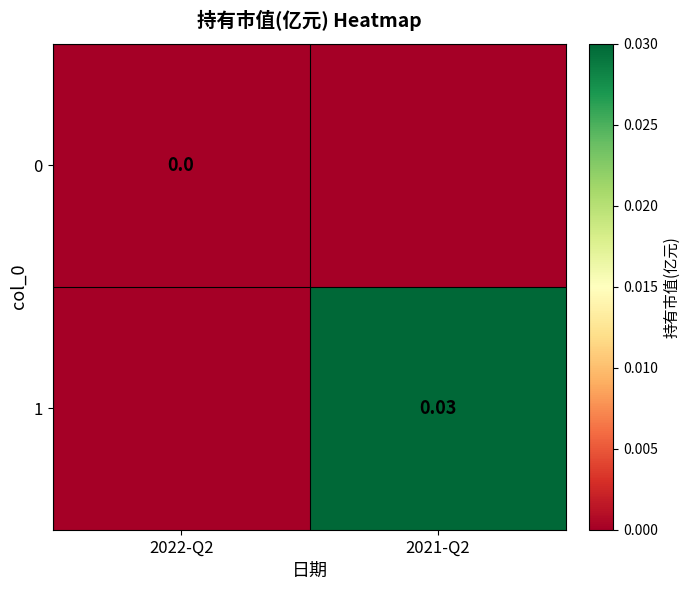

Is the value of 1 at 2021-Q2 greater than the value of 0 at 2022-Q2?

Yes